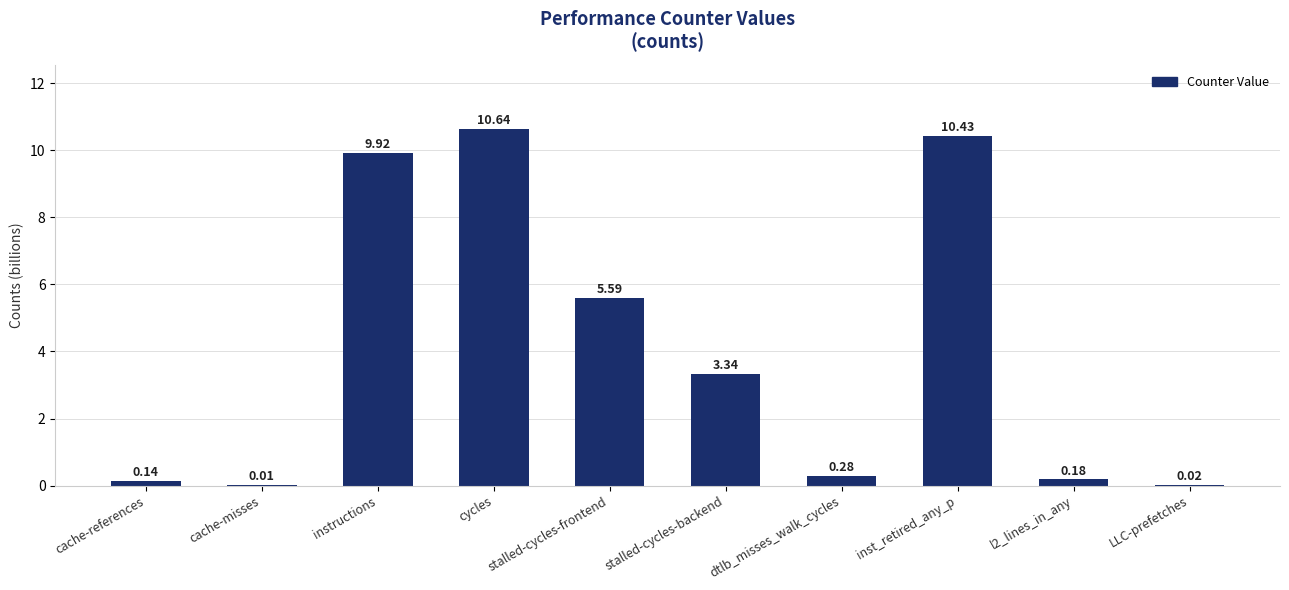

Between inst_retired_any_p and stalled-cycles-backend, which is larger?

inst_retired_any_p